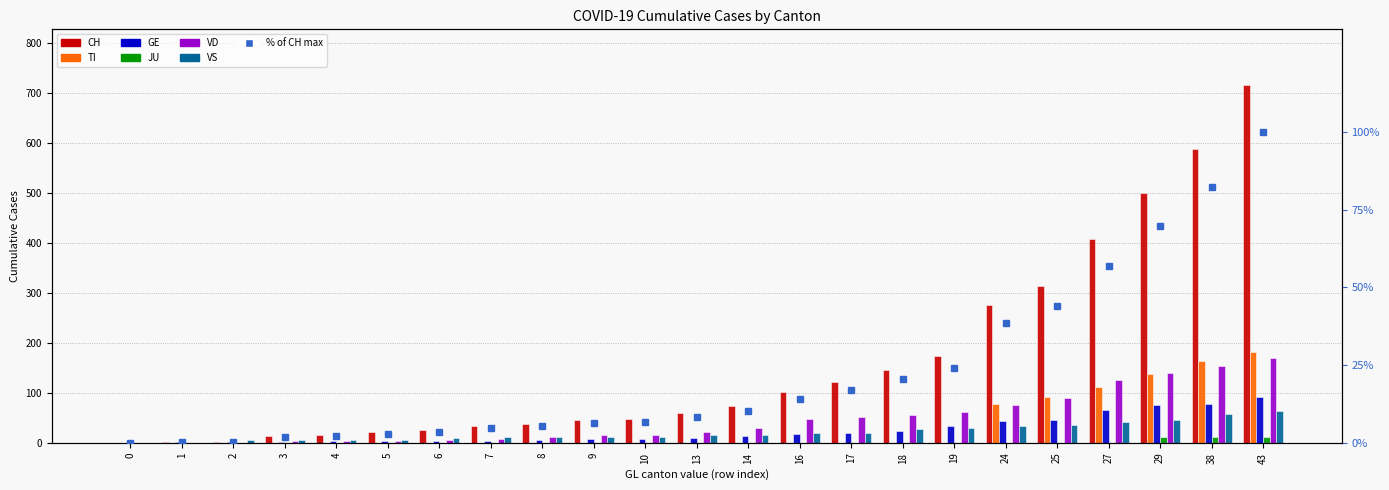

True or false: JU has a value of 0 at 8.

True